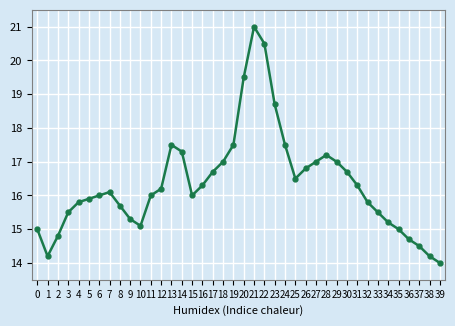

Read the value at 35.

15.0